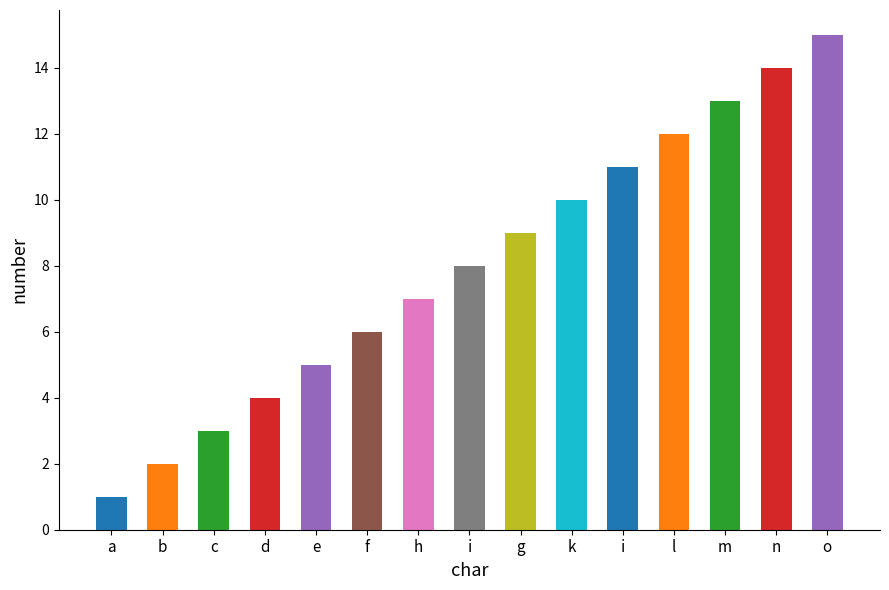

Count the number of values greater than 8.

7